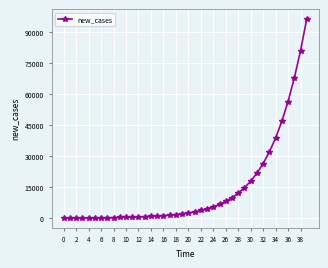

What is the average value?

14078.2